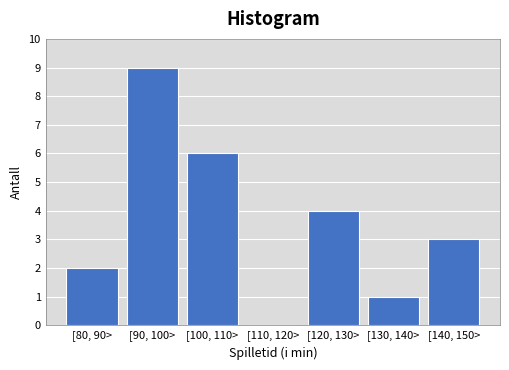

Reading left to right, list all the values displayed in this chart.

[80, 90>=2	[90, 100>=9	[100, 110>=6	[110, 120>=0	[120, 130>=4	[130, 140>=1	[140, 150>=3